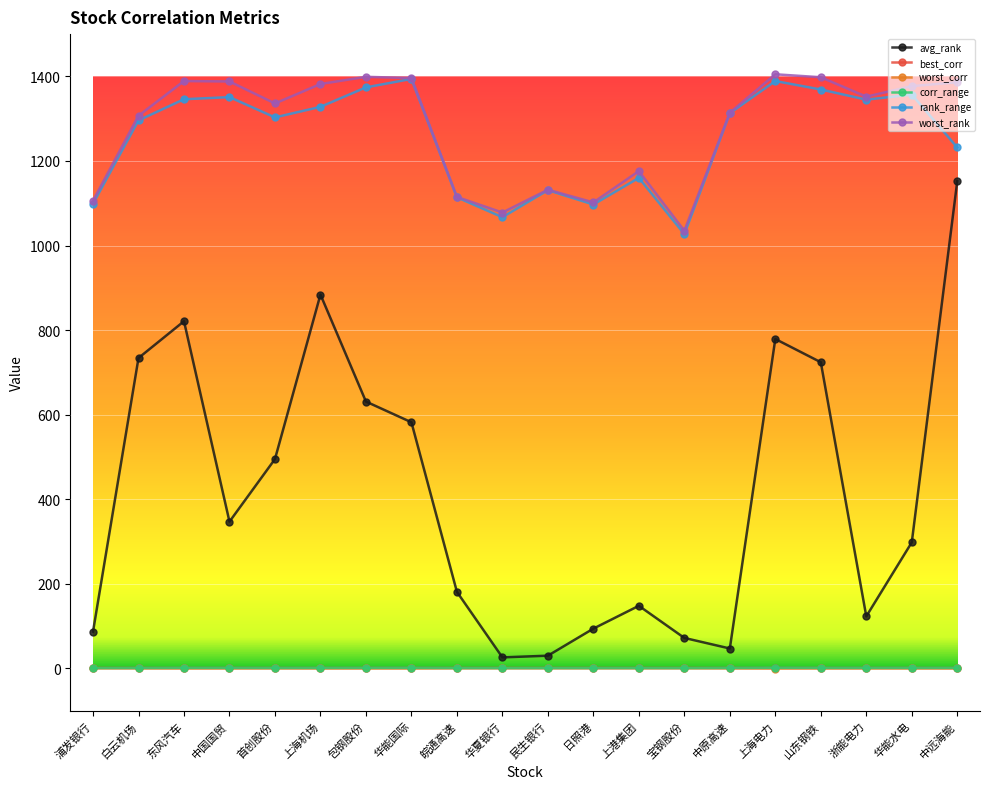

Count the number of categories in the chart.

20